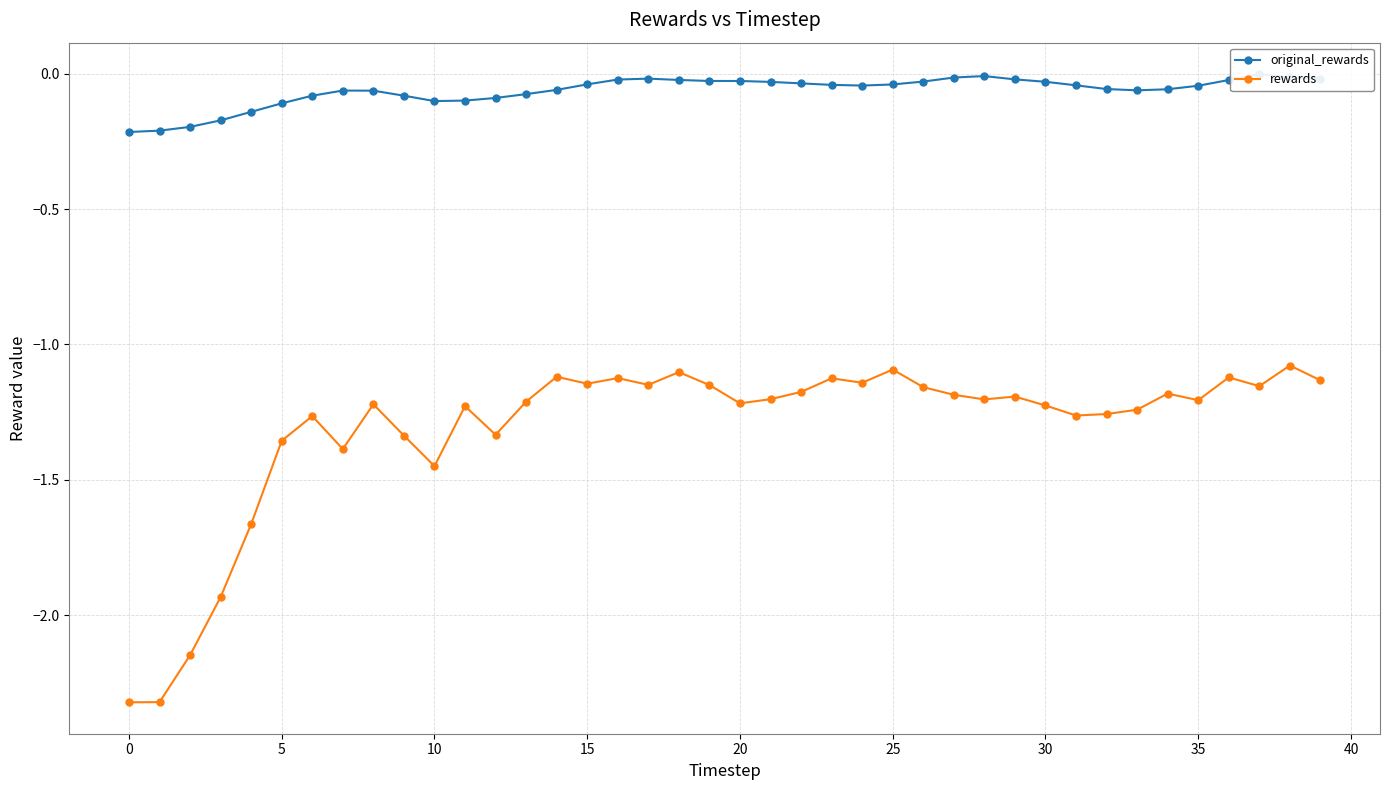

What is the value of the rewards point at the 20th from the left?

-1.1